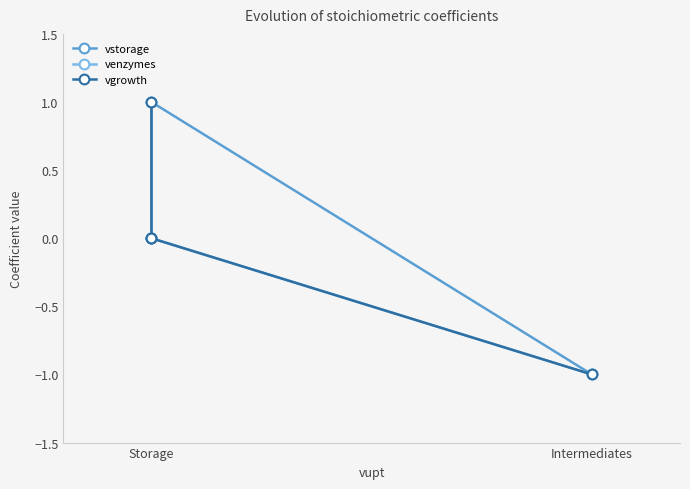

True or false: venzymes and vgrowth intersect in this chart.

True